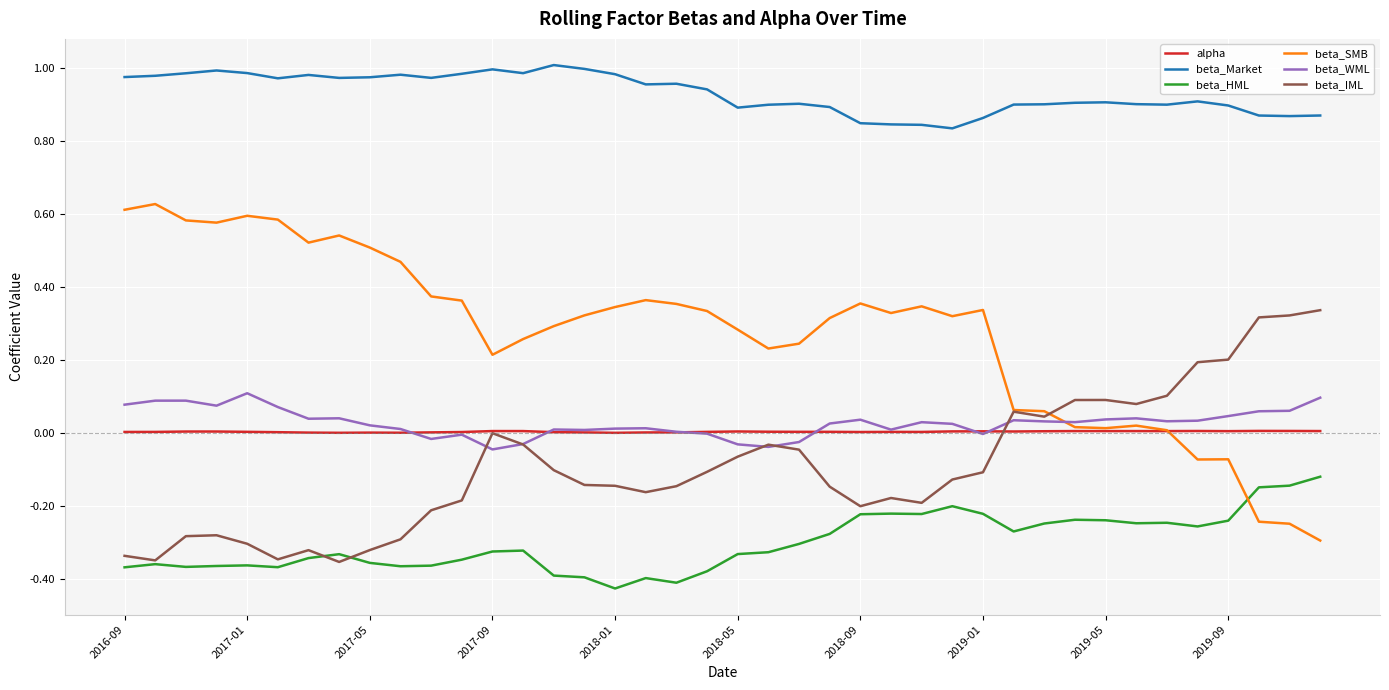

Which series has the widest spread of values?

beta_SMB